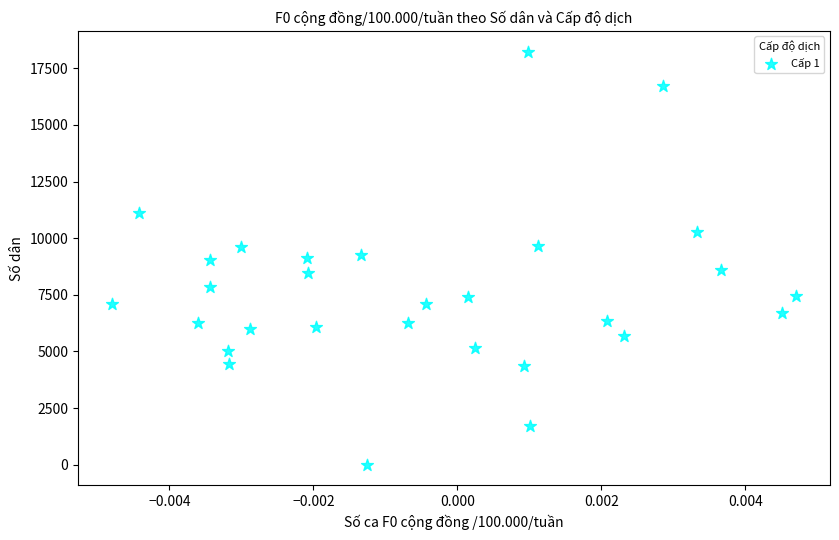

What is the range of Y values (max minus min)?

18243